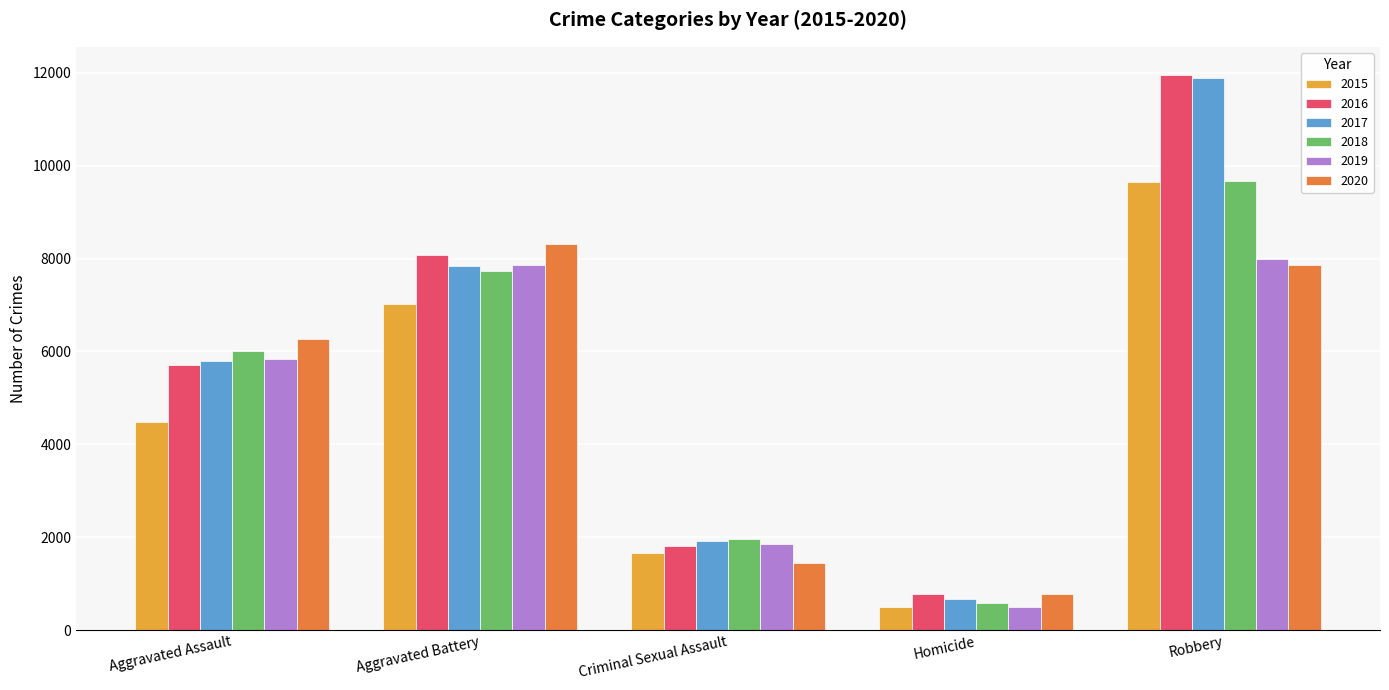

What is the minimum value shown in the chart?

496